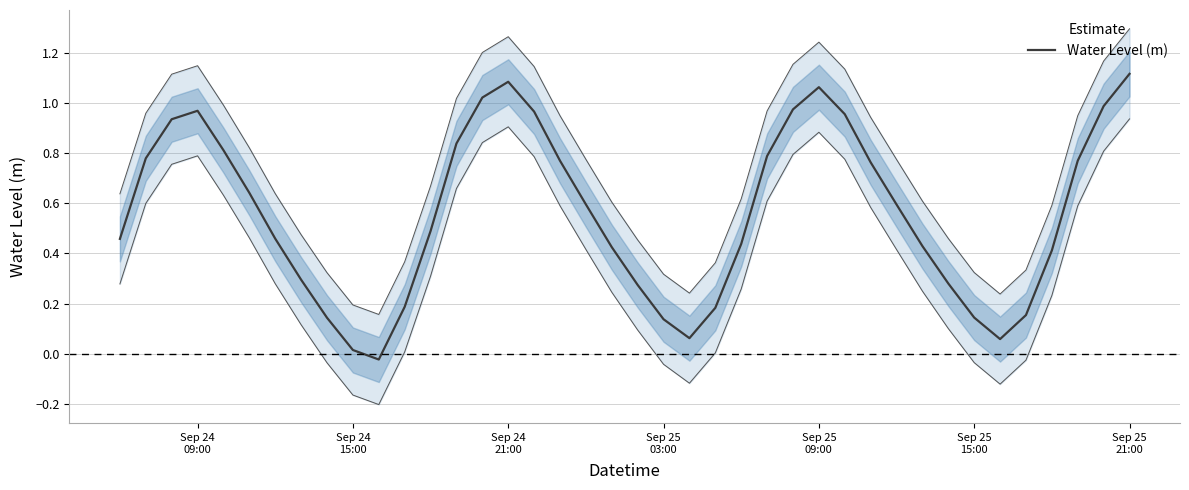

Is it true that the value at 32 is 0.4?

False